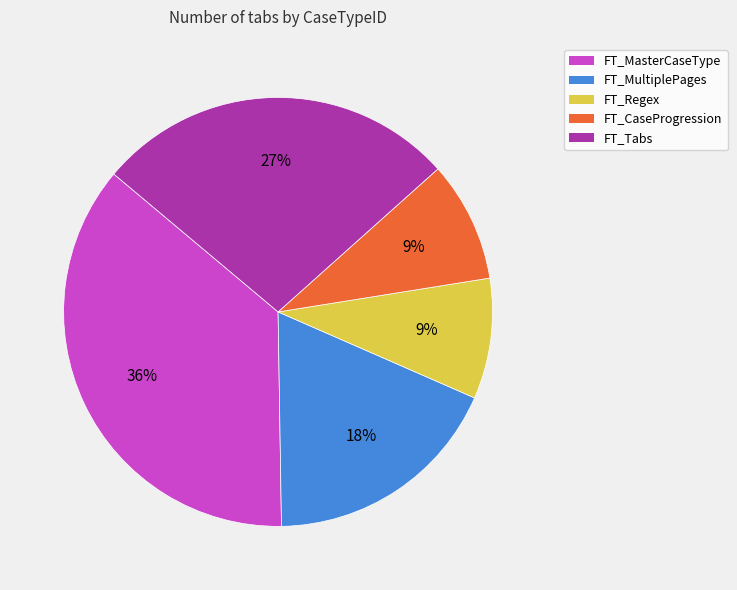

How many segments does this pie chart have?

5